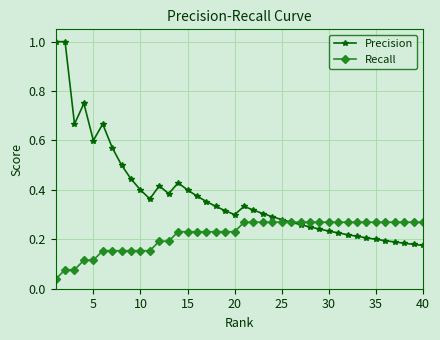

What is the highest value of the Precision series?

1.0